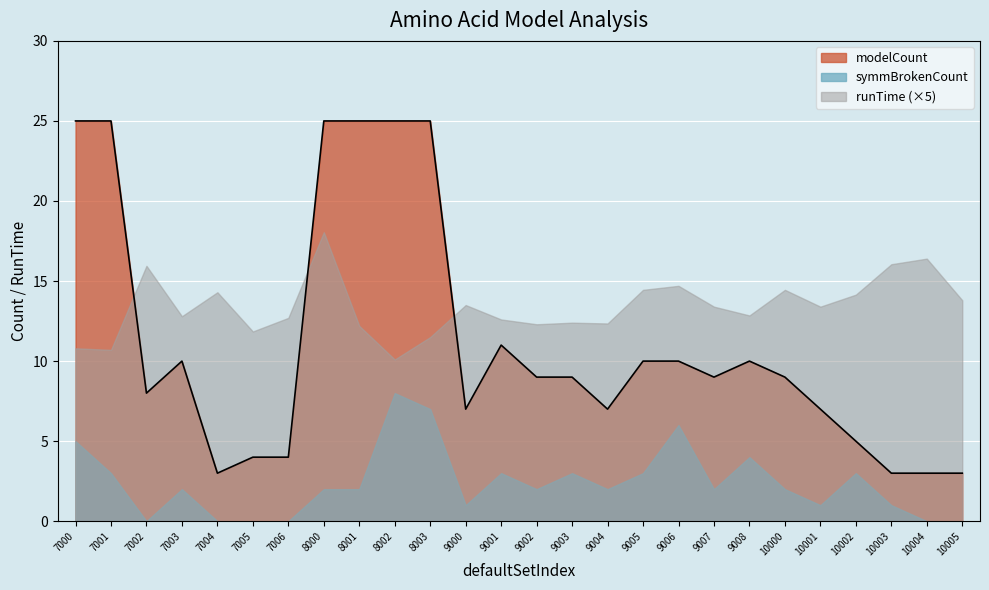

Is it true that runTime equals 3.2 at 7002?

True